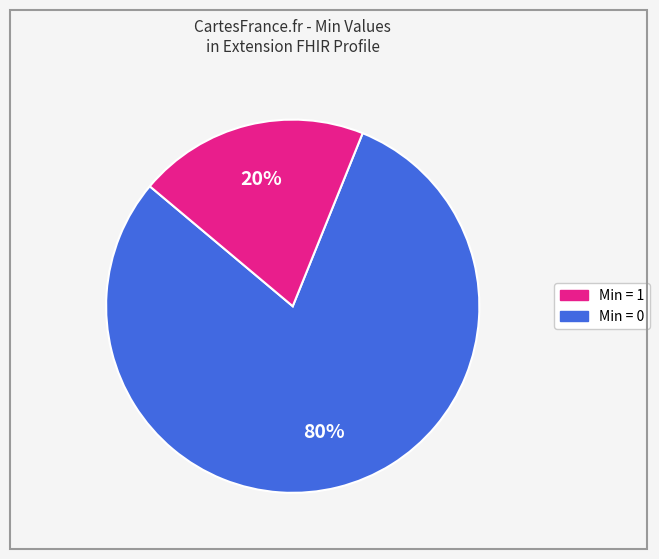

Is there a majority slice in this chart?

Yes